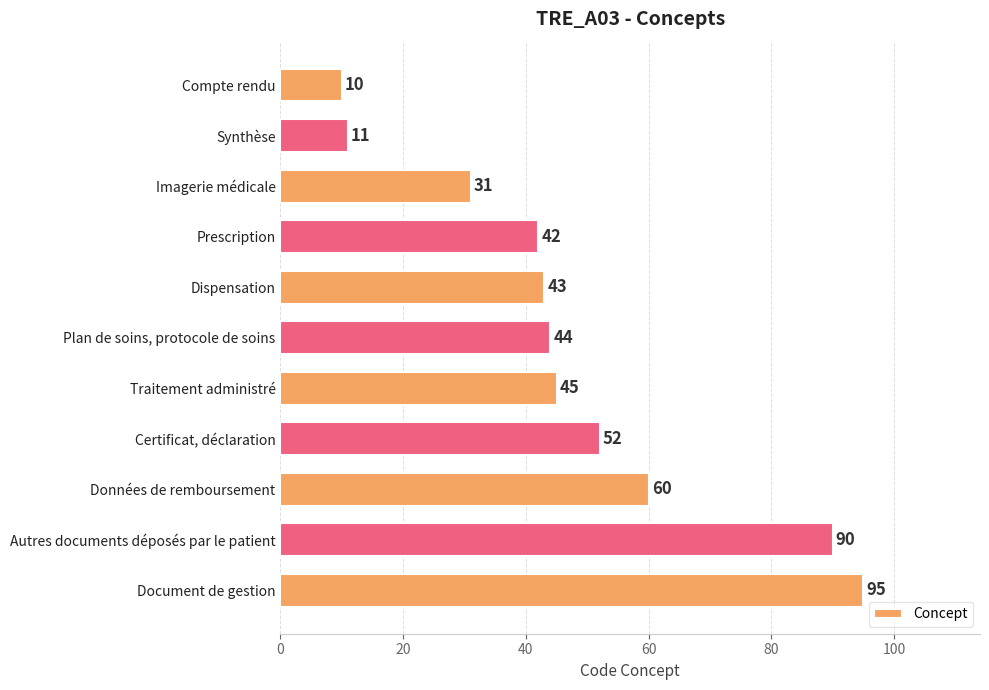

Is it true that the value at Prescription is 57?

False